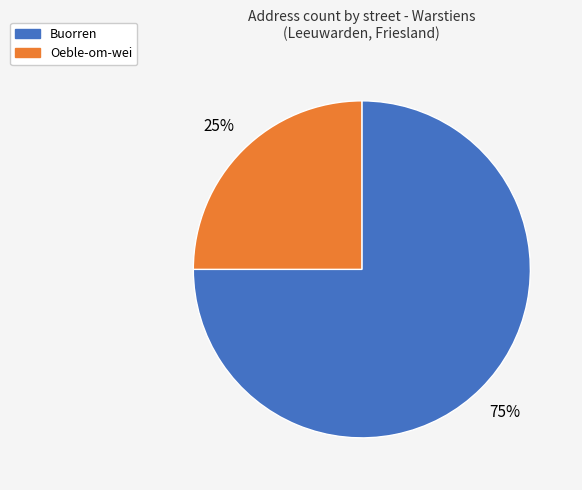

What is the largest slice in the pie chart?

Buorren